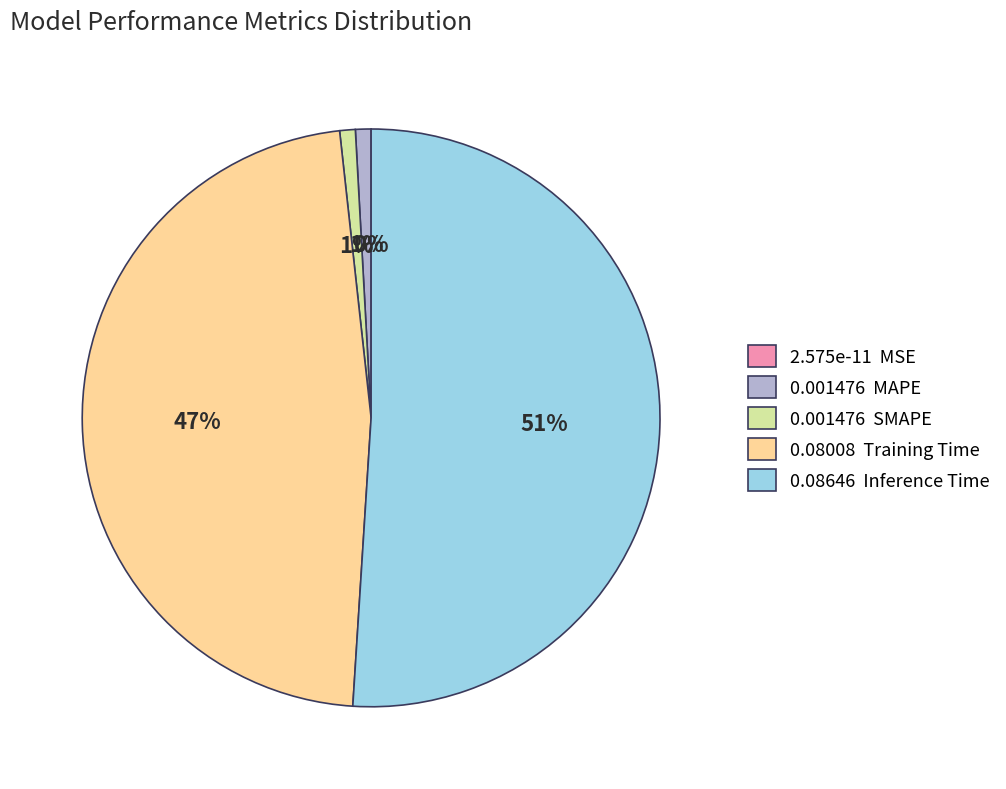

What portion of the pie excludes Training Time?

52.8%